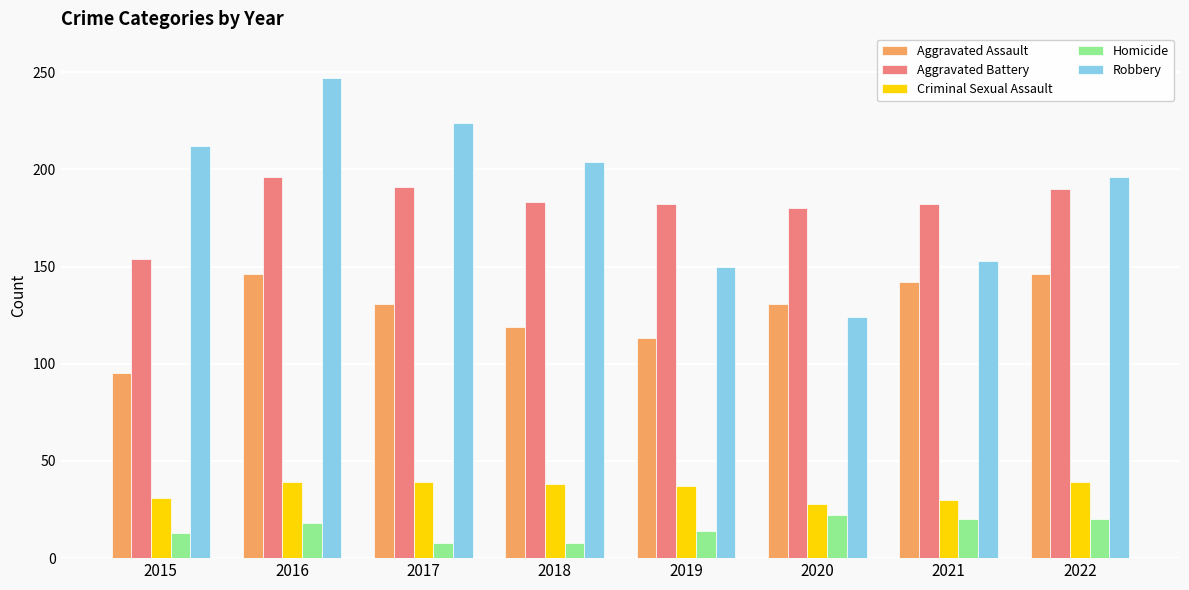

The value of Aggravated Battery at 2022 is 190. True or false?

True